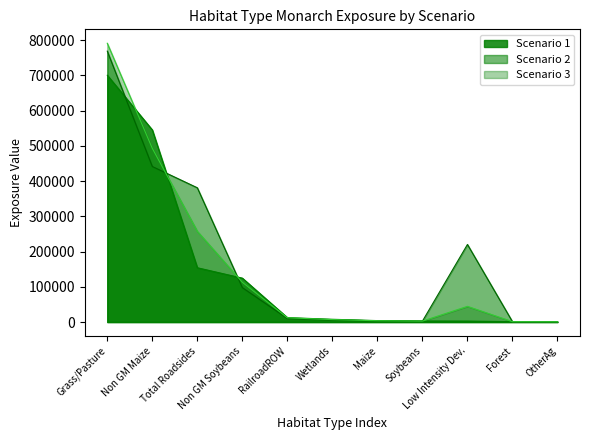

At which category does Scenario 2 reach its first local valley?

Soybeans